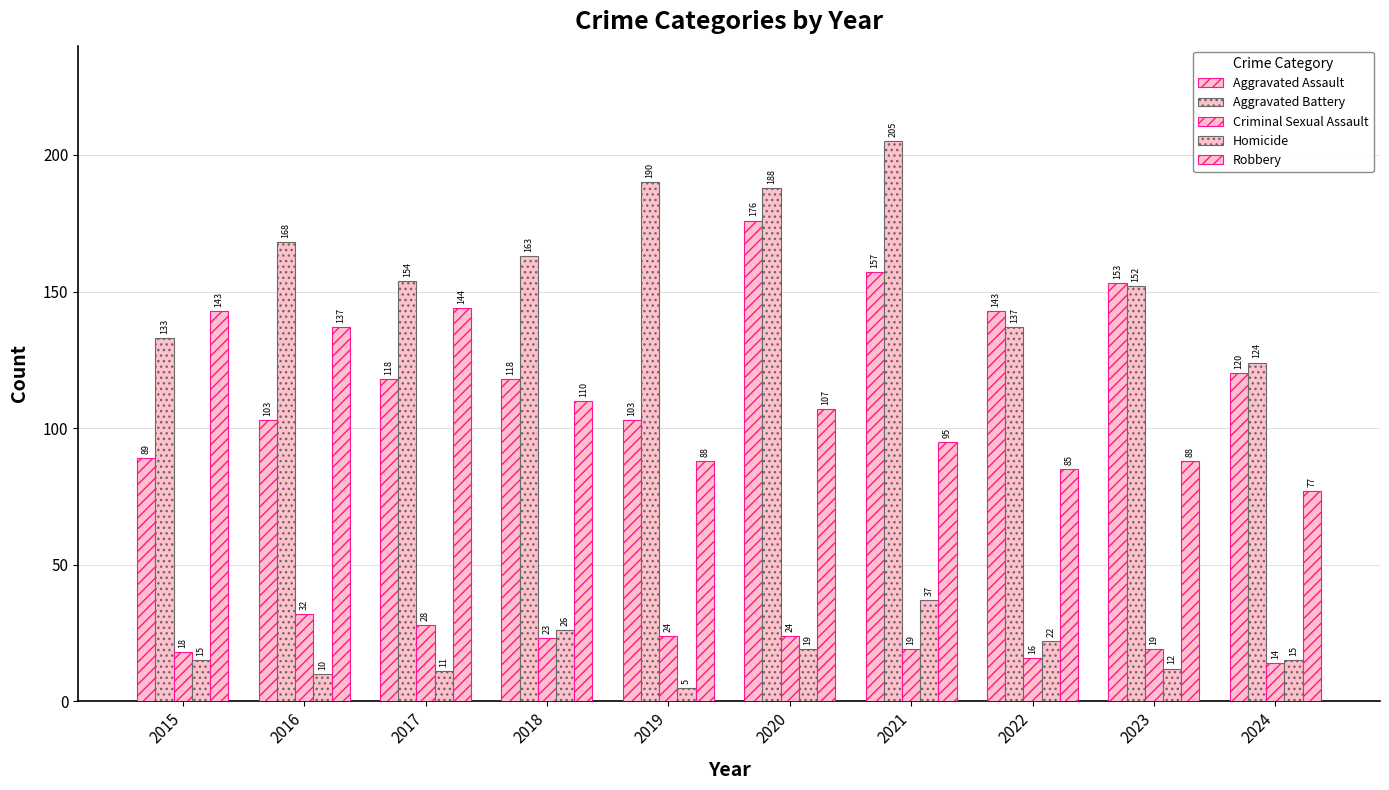

How many groups of bars are there?

10